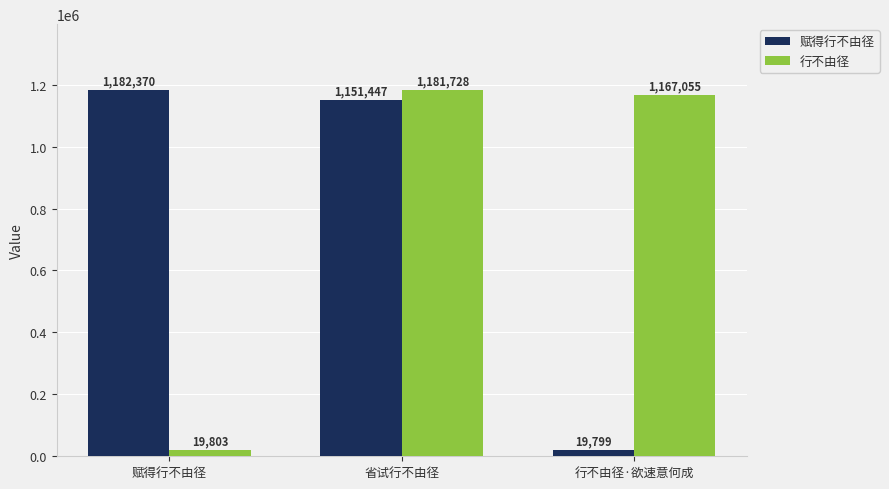

What is the minimum value for 赋得行不由径?

19799